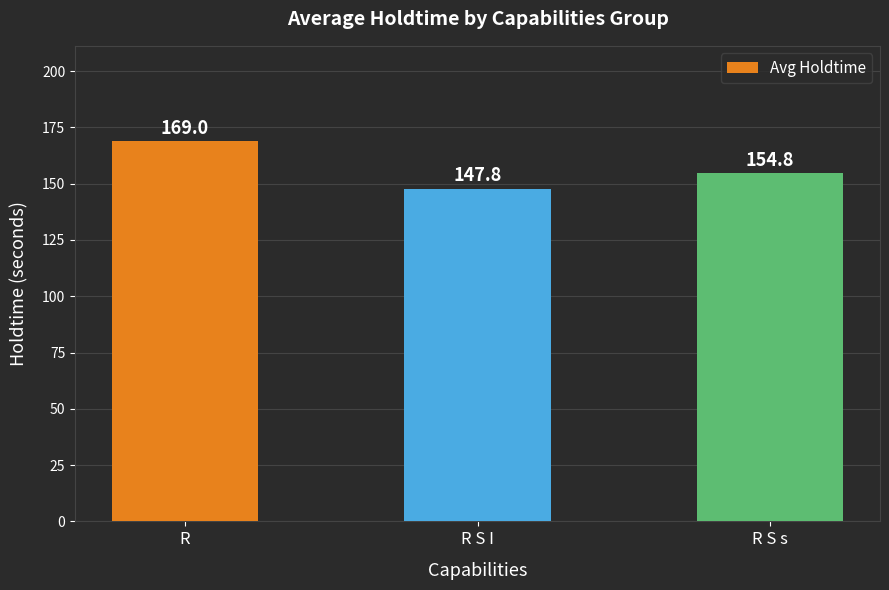

The chart shows a value of 95.8 at R S s. True or false?

False